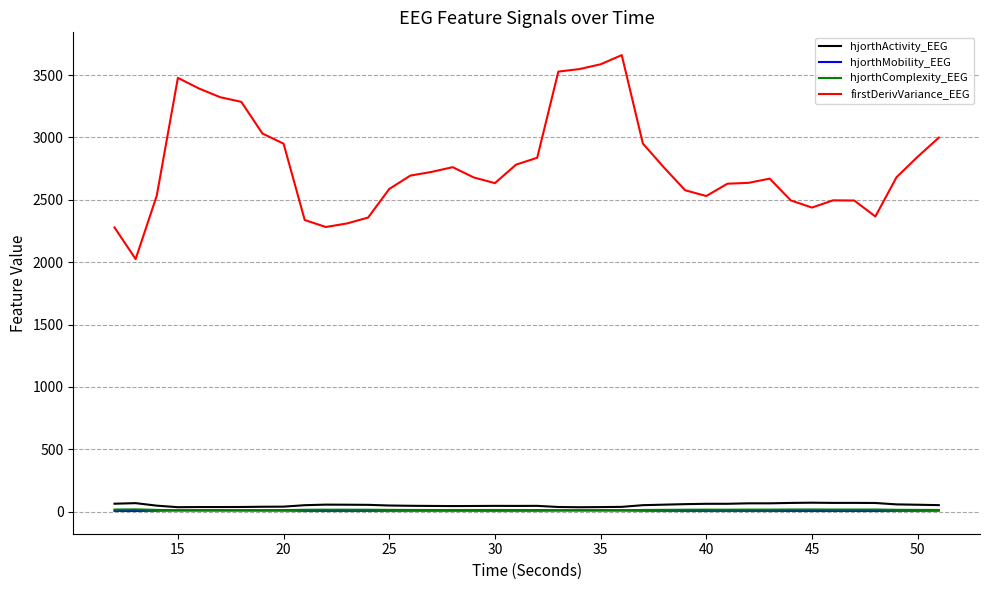

Count the number of categories in the chart.

40